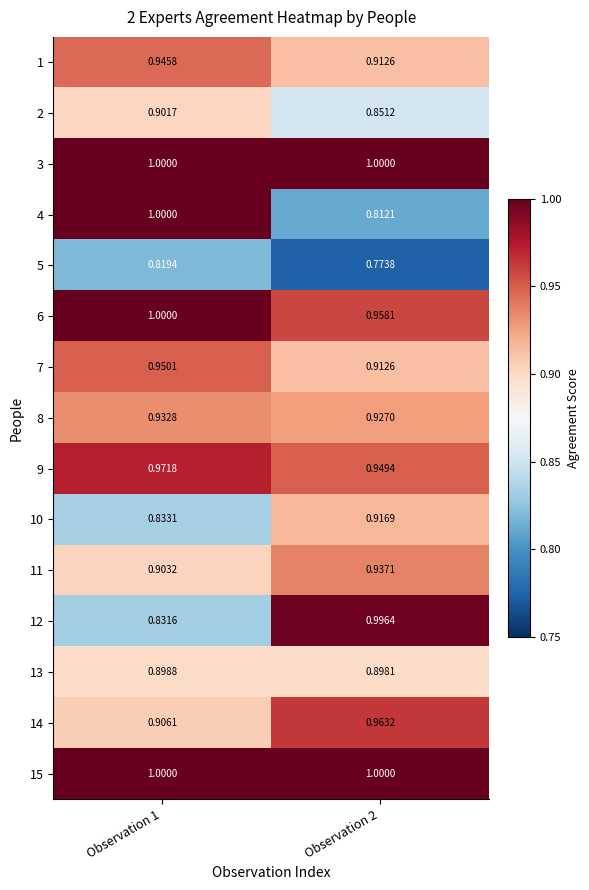

How many data points does each series have?

2